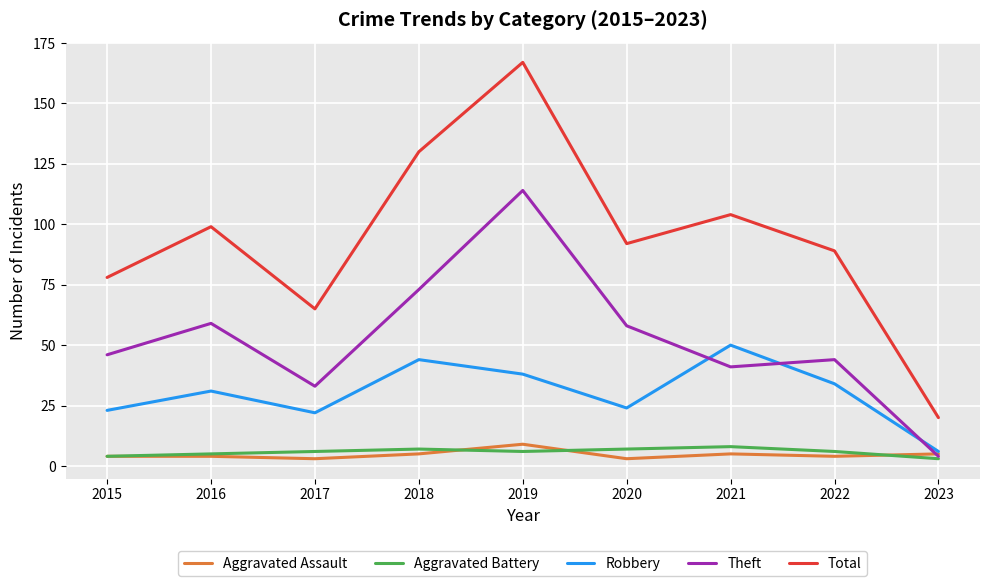

Which series has the largest total across all categories?

Total